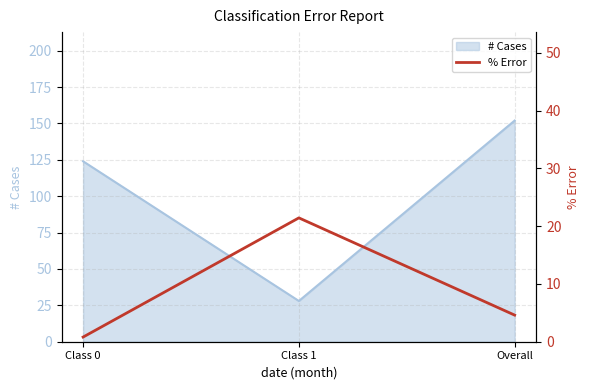

True or false: # Cases has a value of 152 at Overall.

True